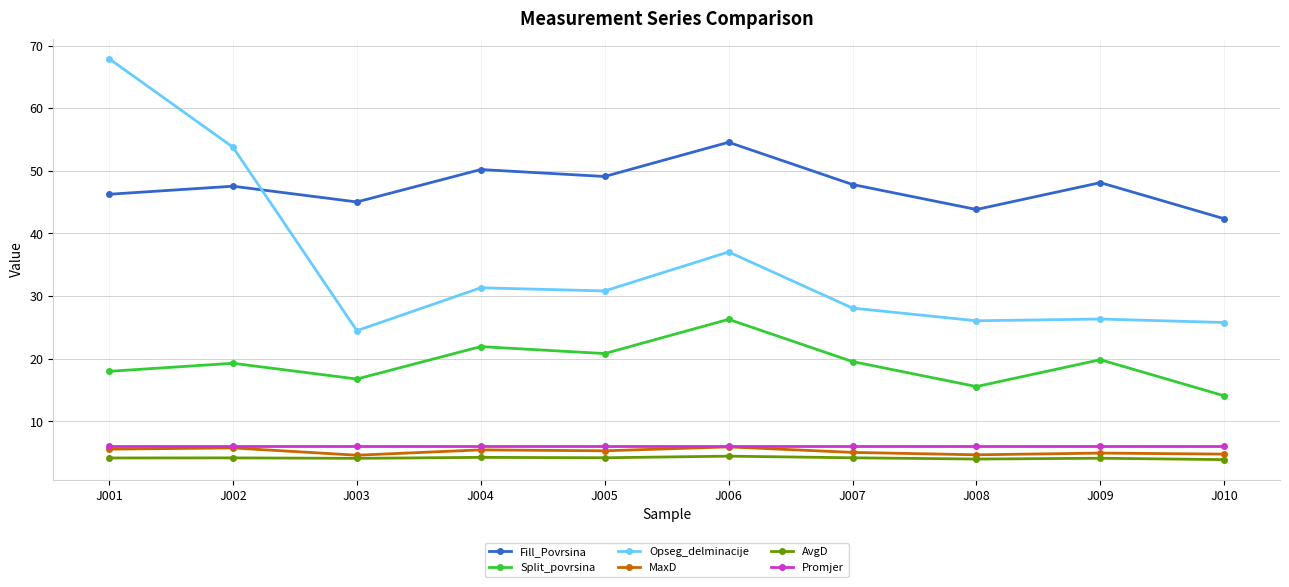

How many series are shown in this chart?

6